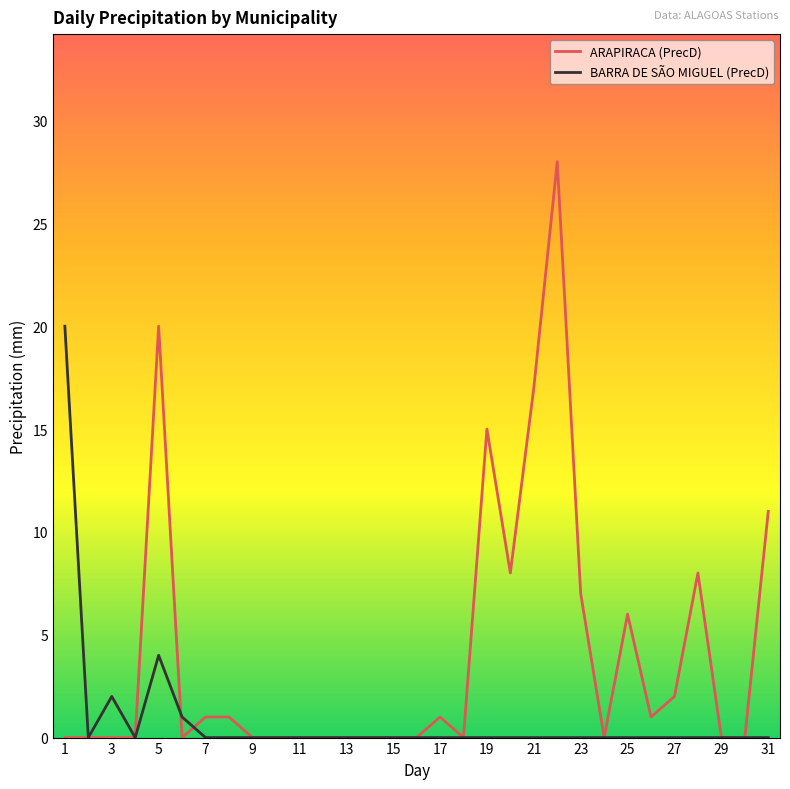

After their last crossing, which series has the higher values: BARRA DE SÃO MIGUEL (PrecD) or ARAPIRACA (PrecD)?

ARAPIRACA (PrecD)